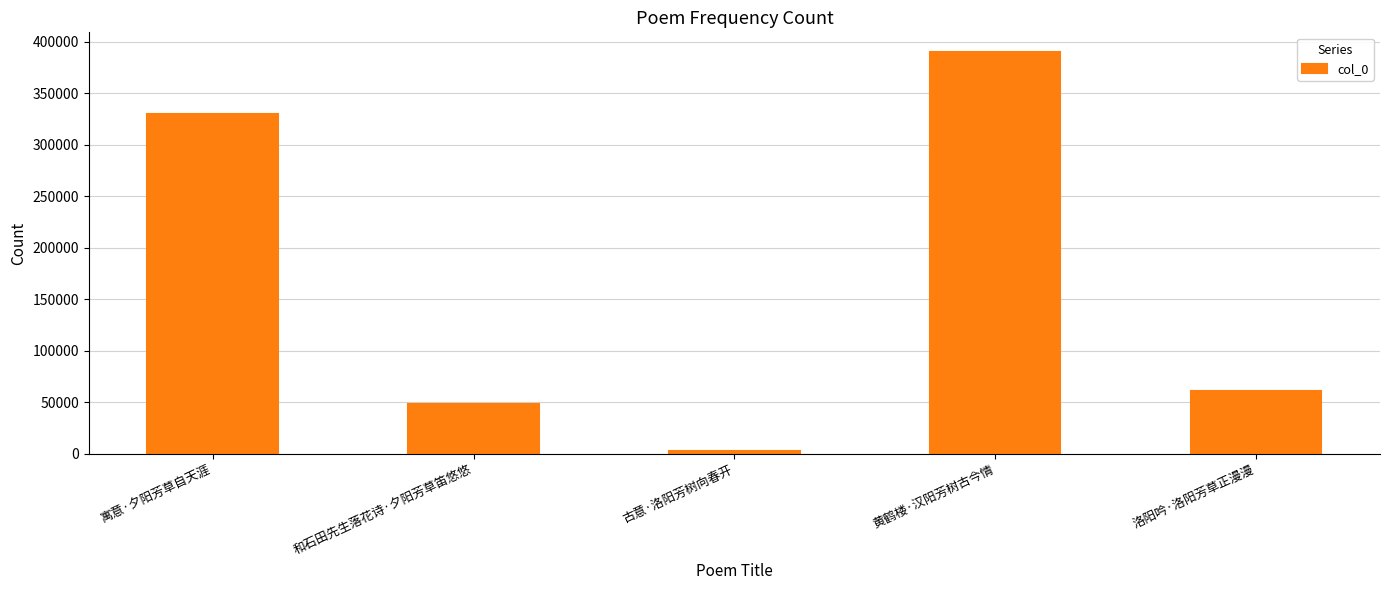

What is the difference between the maximum and minimum values?

387501